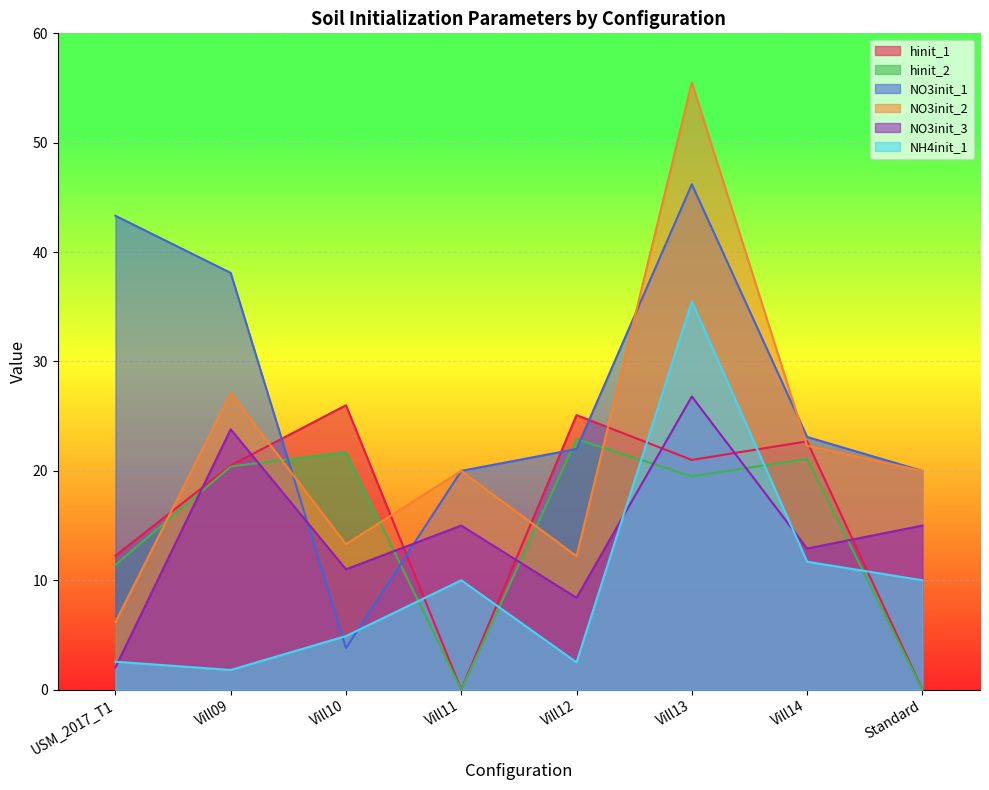

How many categories are shown in the chart?

8